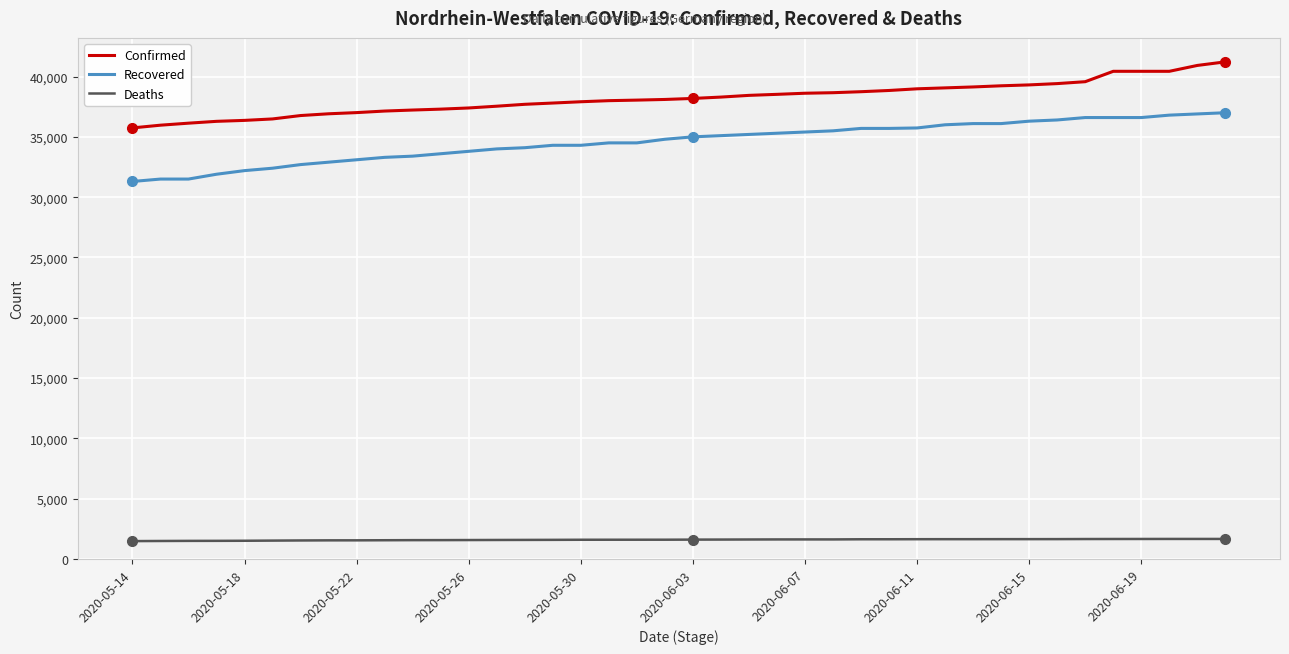

Rank the series by their maximum value, from highest to lowest.

Confirmed, Recovered, Deaths